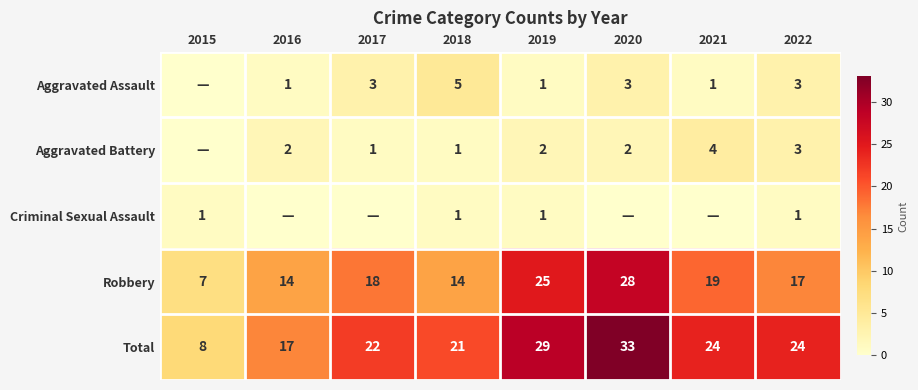

Which category has the lowest value across all series?

2015